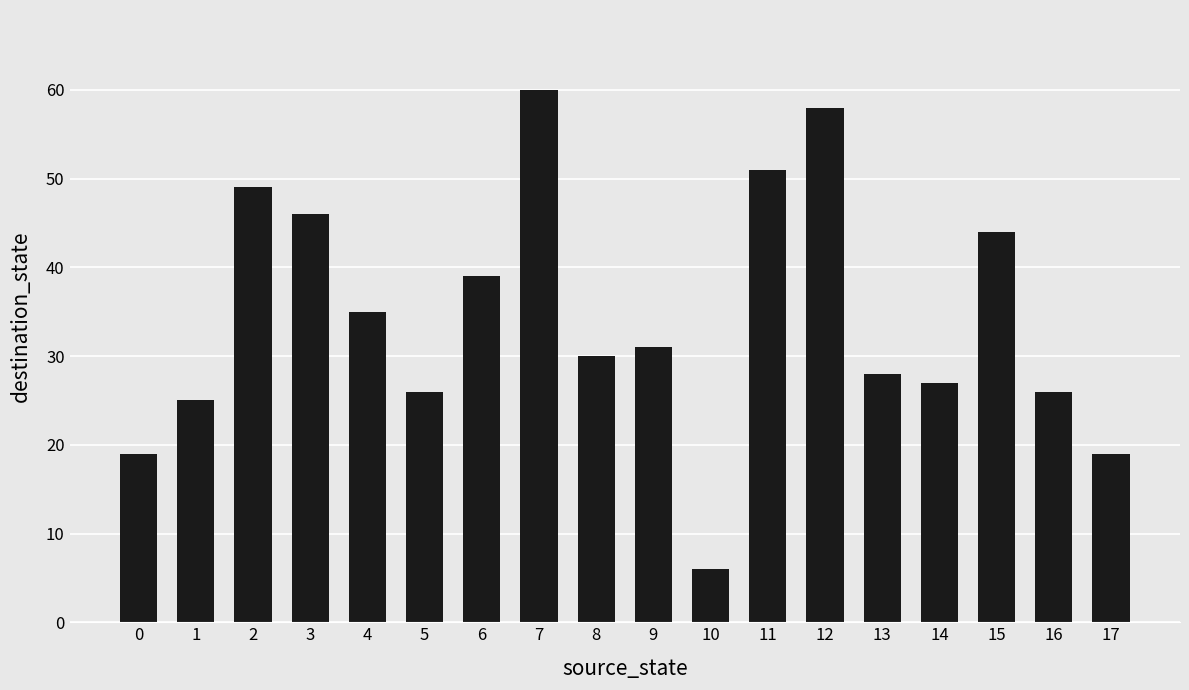

What is the change in value from 3 to 8?

-16